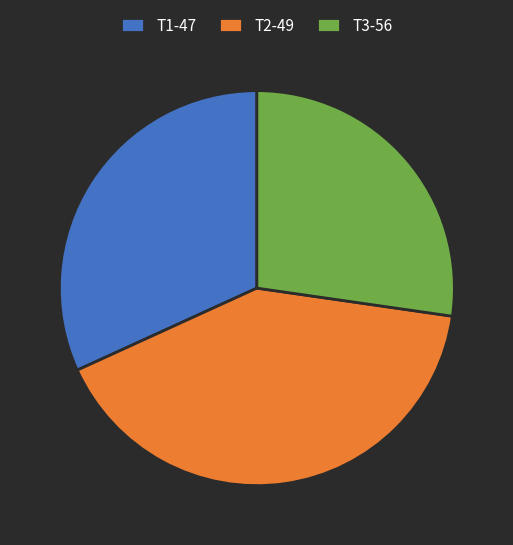

Combined, do T3-56 and T2-49 account for over 50%?

Yes